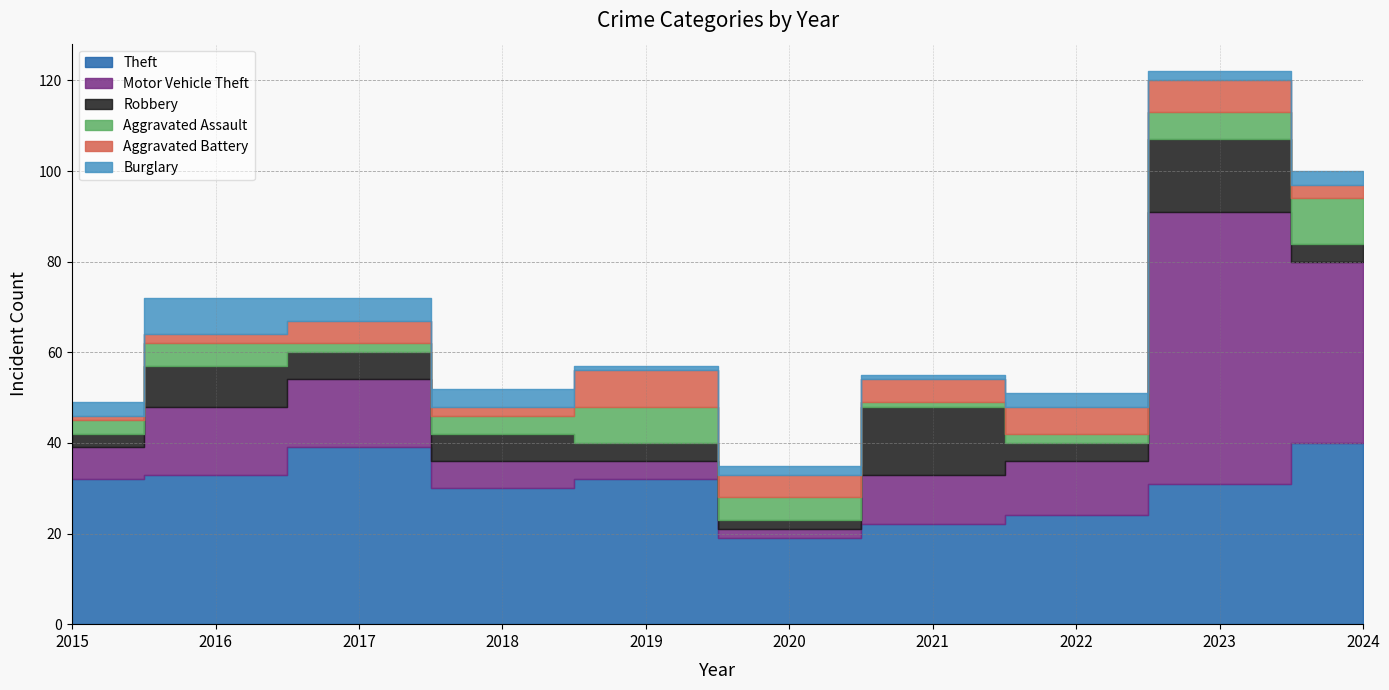

True or false: Burglary has more than 1 points higher than both neighbors.

True